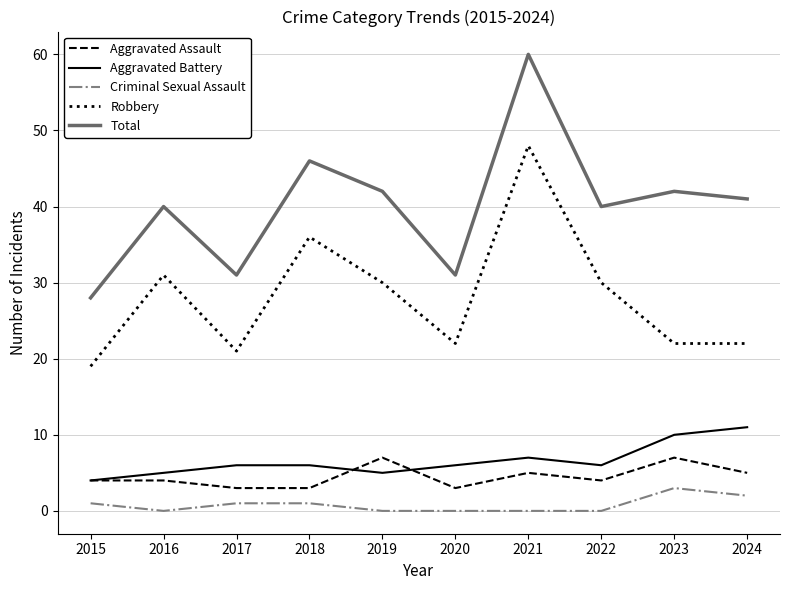

What is the difference between the maximum and minimum values in the Total series?

32